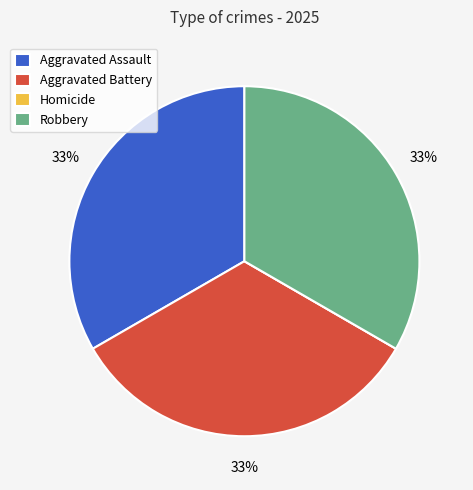

Is it true that Aggravated Battery is 33% of the pie?

True